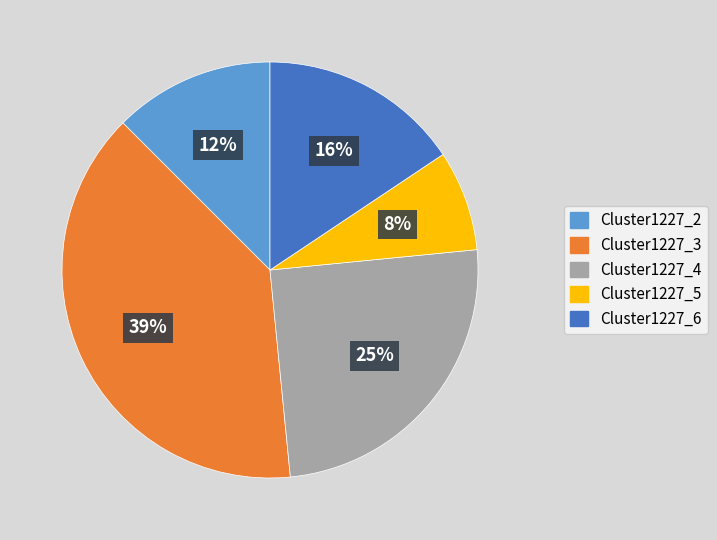

Is it true that Cluster1227_4 is 25% of the pie?

True